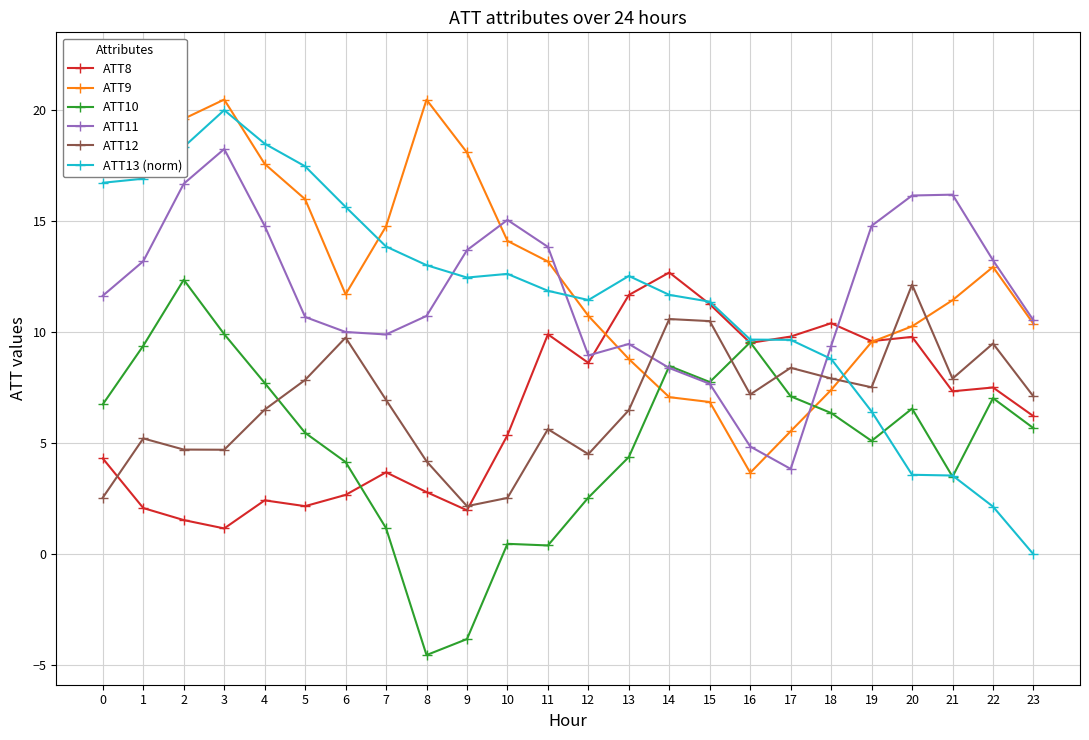

How many values in the ATT11 series are below 11?

12